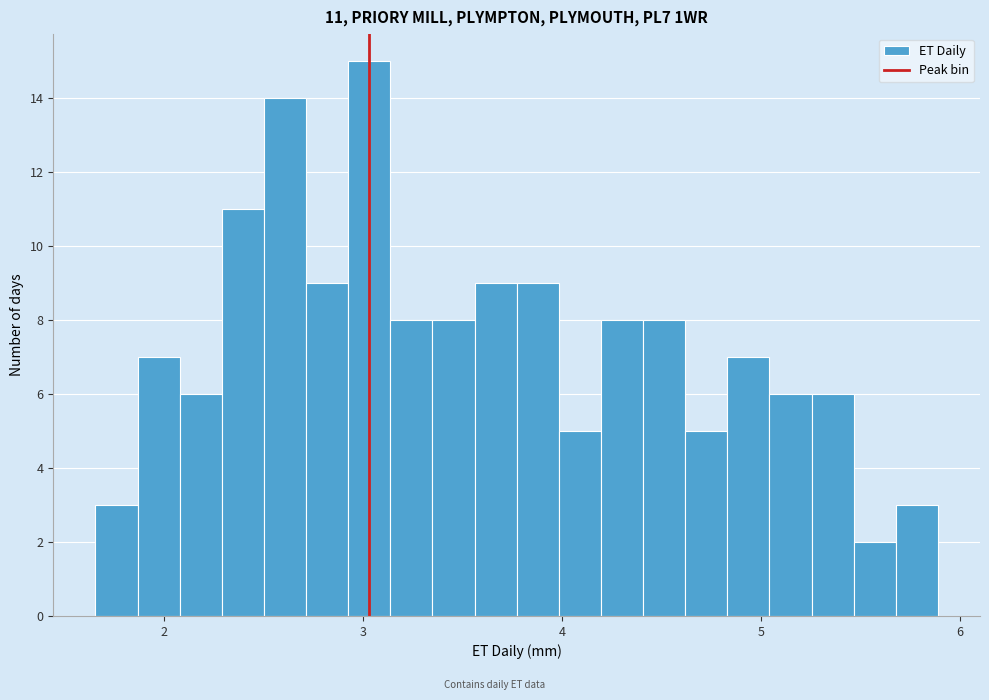

Around what value on the x-axis is the tallest bar? Give the approximate position of its centre, as read against the axis.

3.0